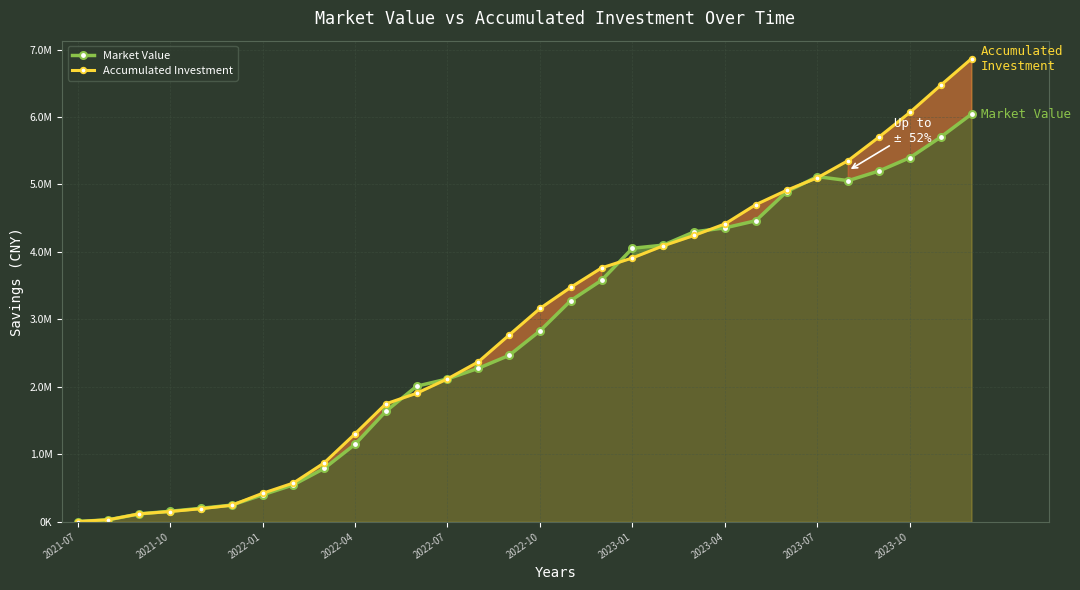

Which series has the largest total across all categories?

Accumulated Investment